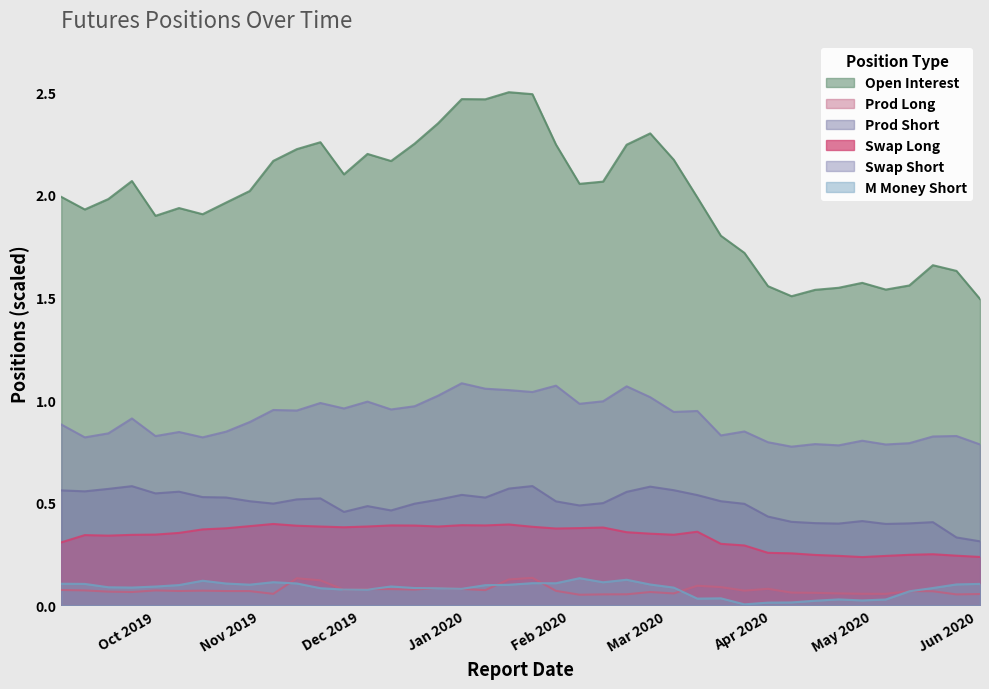

Reading left to right, what are all the values shown in this chart?

Open Interest: 2.0	1.9	2.0	2.1	1.9	1.9	1.9	2.0	2.0	2.2	2.2	2.3	2.1	2.2	2.2	2.2	2.3	2.5	2.5	2.5	2.5	2.2	2.1	2.1	2.2	2.3	2.2	2.0	1.8	1.7	1.6	1.5	1.5	1.5	1.6	1.5	1.6	1.7	1.6	1.5
Prod Long: 0.1	0.1	0.1	0.1	0.1	0.1	0.1	0.1	0.1	0.1	0.1	0.1	0.1	0.1	0.1	0.1	0.1	0.1	0.1	0.1	0.1	0.1	0.1	0.1	0.1	0.1	0.1	0.1	0.1	0.1	0.1	0.1	0.1	0.1	0.1	0.1	0.1	0.1	0.1	0.1
Prod Short: 0.6	0.6	0.6	0.6	0.5	0.6	0.5	0.5	0.5	0.5	0.5	0.5	0.5	0.5	0.5	0.5	0.5	0.5	0.5	0.6	0.6	0.5	0.5	0.5	0.6	0.6	0.6	0.5	0.5	0.5	0.4	0.4	0.4	0.4	0.4	0.4	0.4	0.4	0.3	0.3
Swap Long: 0.3	0.3	0.3	0.3	0.3	0.4	0.4	0.4	0.4	0.4	0.4	0.4	0.4	0.4	0.4	0.4	0.4	0.4	0.4	0.4	0.4	0.4	0.4	0.4	0.4	0.3	0.3	0.4	0.3	0.3	0.3	0.3	0.2	0.2	0.2	0.2	0.2	0.2	0.2	0.2
Swap Short: 0.9	0.8	0.8	0.9	0.8	0.8	0.8	0.8	0.9	1.0	0.9	1.0	1.0	1.0	1.0	1.0	1.0	1.1	1.1	1.0	1.0	1.1	1.0	1.0	1.1	1.0	0.9	0.9	0.8	0.8	0.8	0.8	0.8	0.8	0.8	0.8	0.8	0.8	0.8	0.8
M Money Short: 0.1	0.1	0.1	0.1	0.1	0.1	0.1	0.1	0.1	0.1	0.1	0.1	0.1	0.1	0.1	0.1	0.1	0.1	0.1	0.1	0.1	0.1	0.1	0.1	0.1	0.1	0.1	0.0	0.0	0.0	0.0	0.0	0.0	0.0	0.0	0.0	0.1	0.1	0.1	0.1